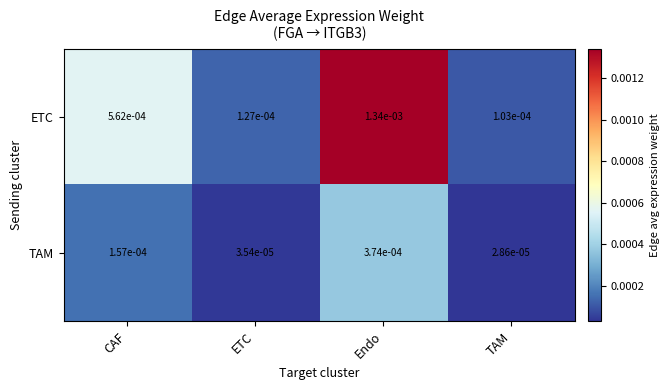

At how many categories does at least one series exceed 0?

4